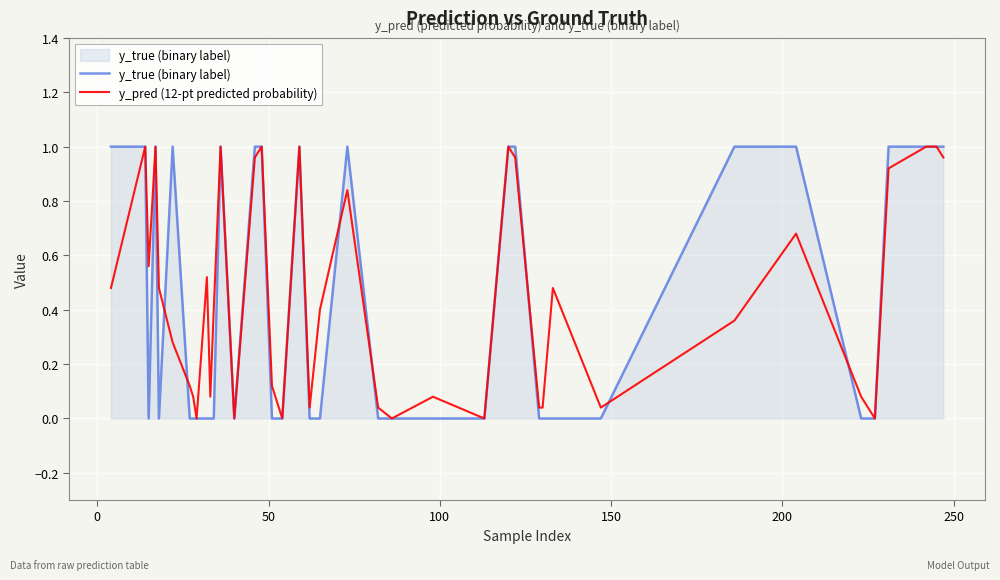

Which series has the largest range (max minus min)?

y_true (binary label)